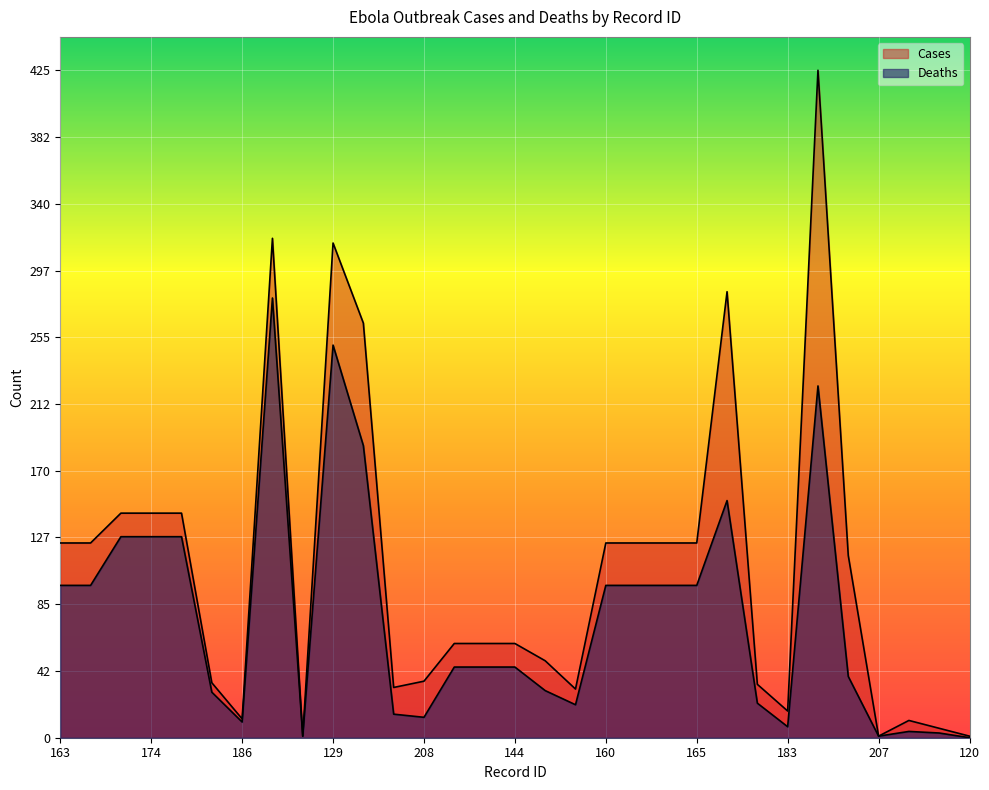

What position from the right is 129?

22